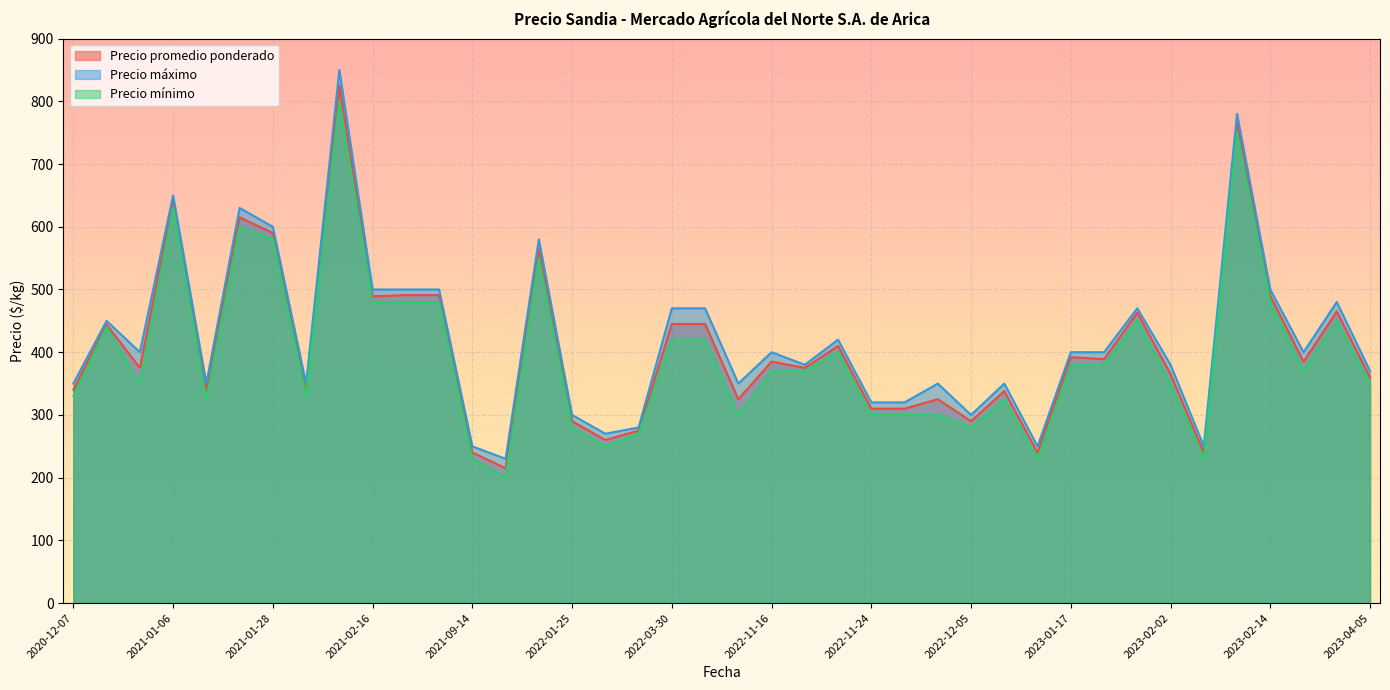

At which label does Precio máximo reach its minimum?

2021-11-23